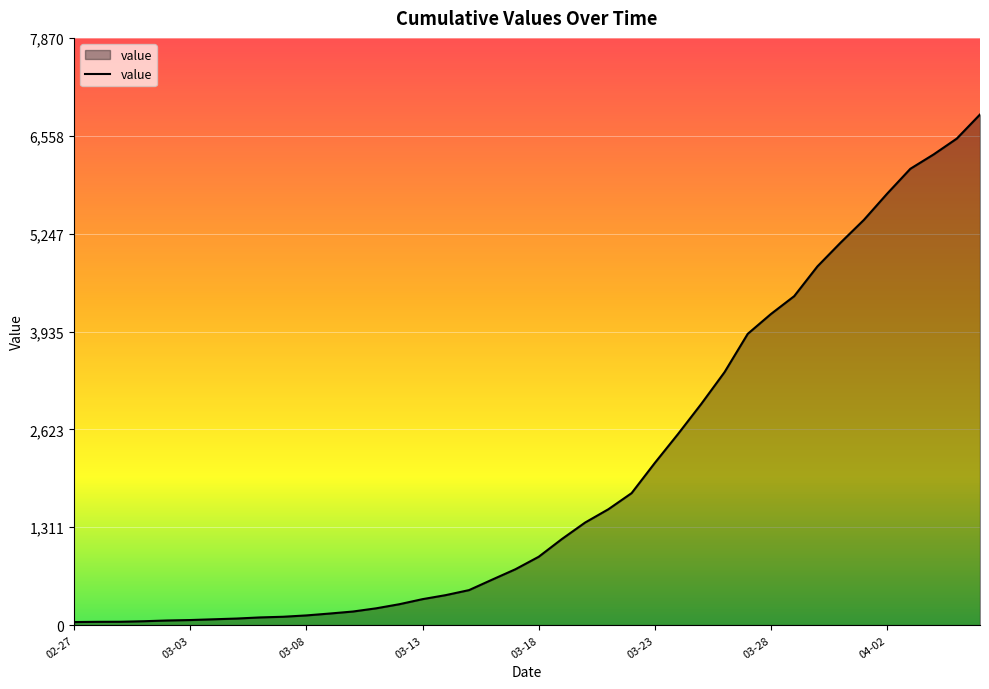

What is the difference between the maximum and minimum values?

6803